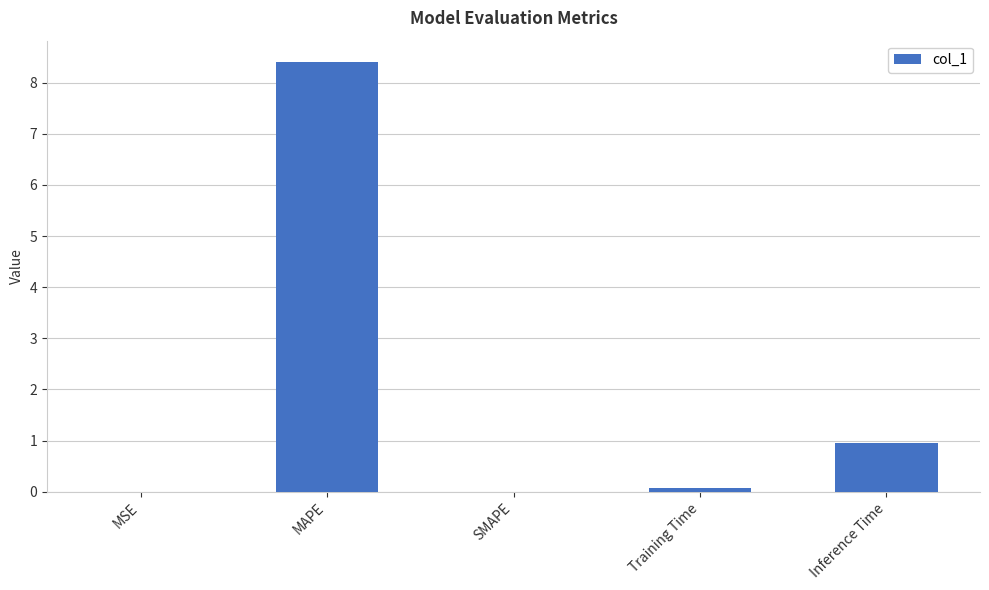

What is the maximum value shown in the chart?

8.4